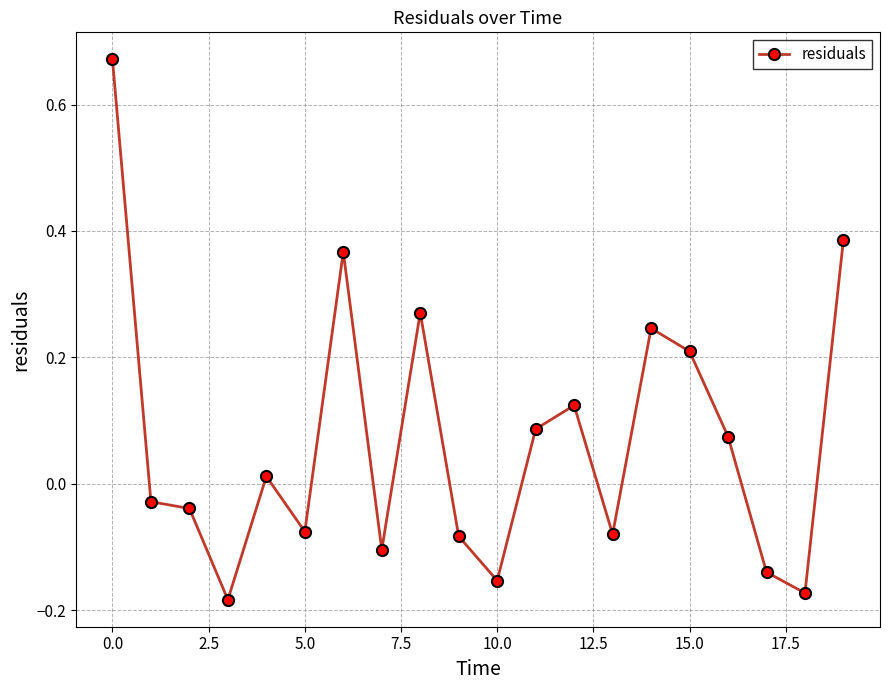

True or false: there are more than 2 points higher than both neighbors.

True